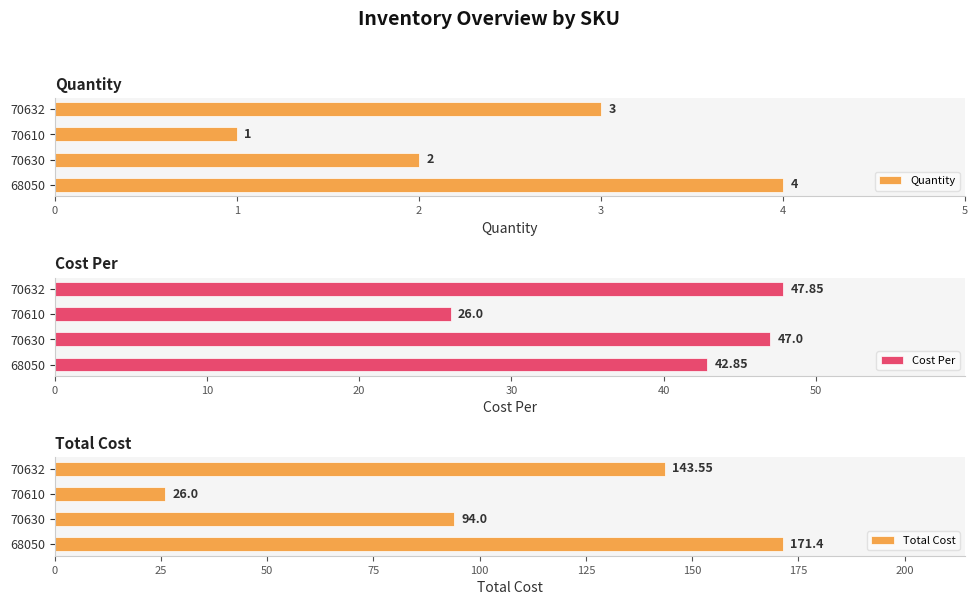

What is the sum of all Total Cost values?

435.0